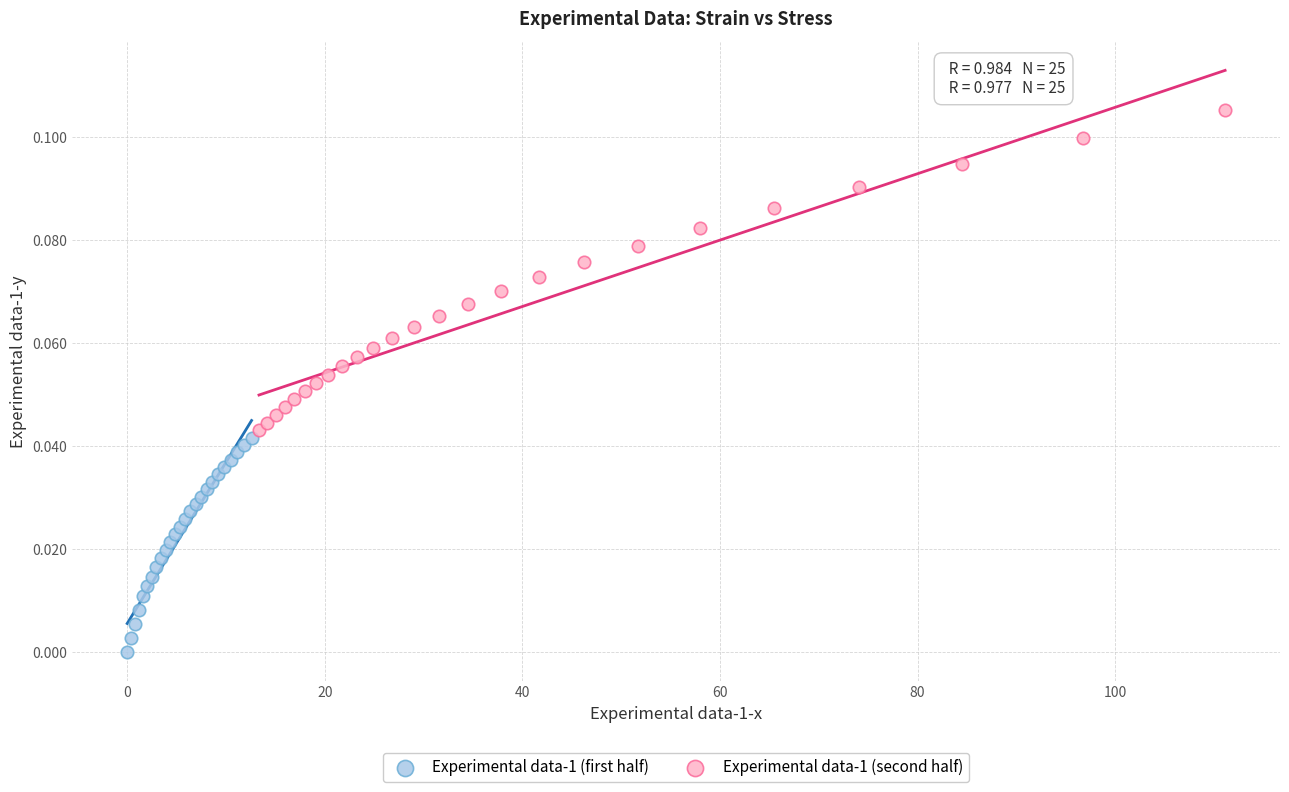

What are all the series names shown in the legend?

Experimental data-1 (first half), Experimental data-1 (second half)